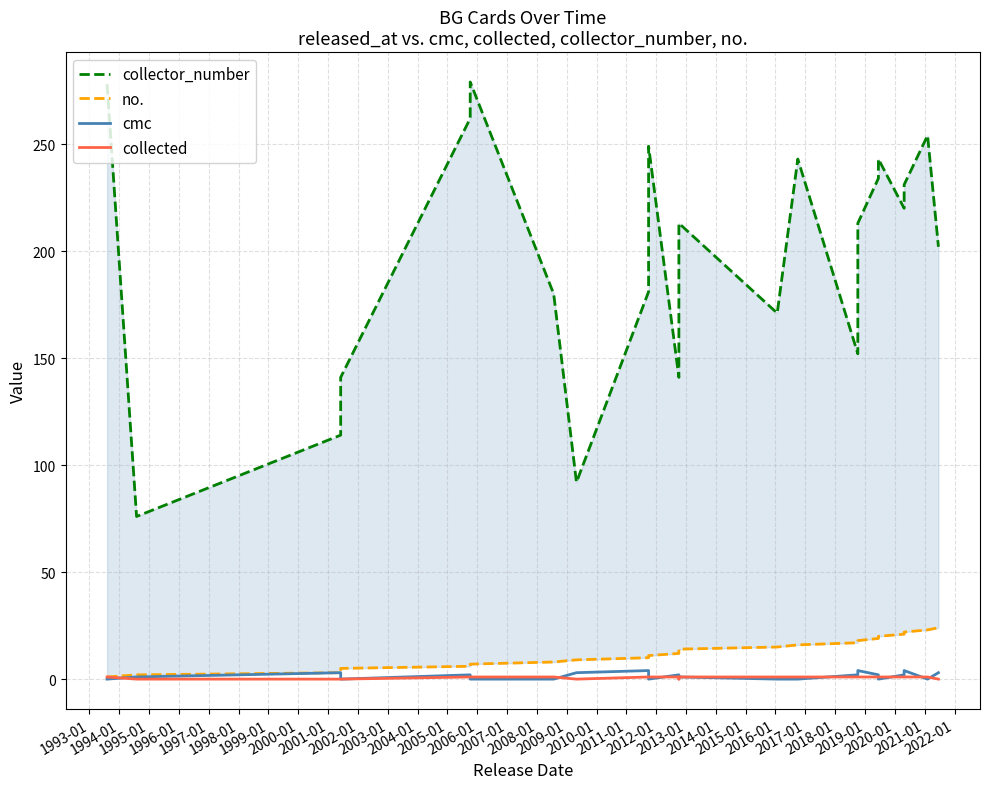

What is the value of the cmc point at the 3rd from the left?

3